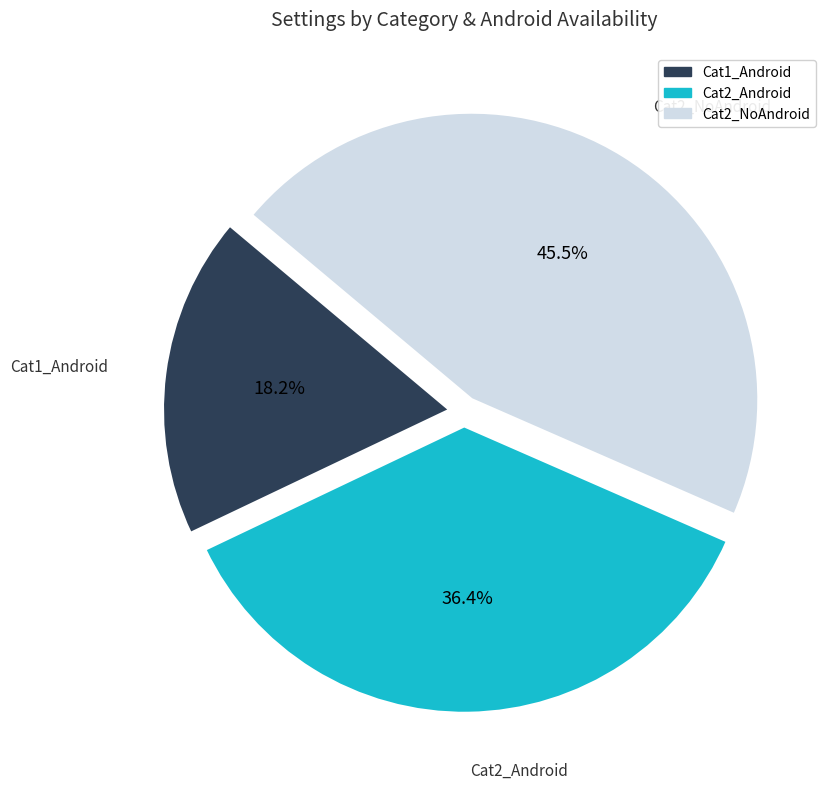

Is there any slice that represents more than half of the pie?

No